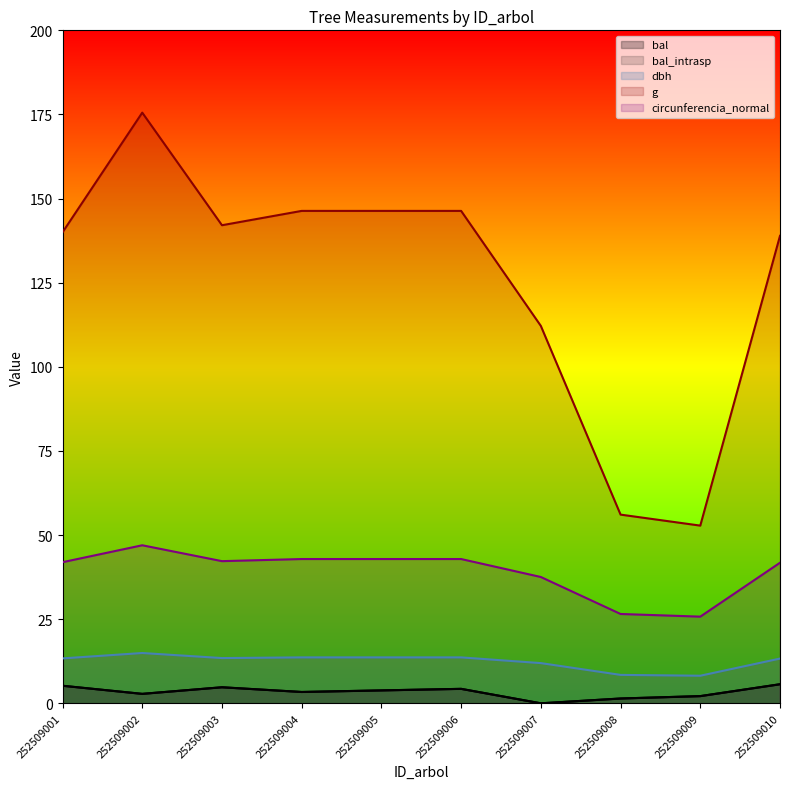

Does the chart have visible grid lines?

No